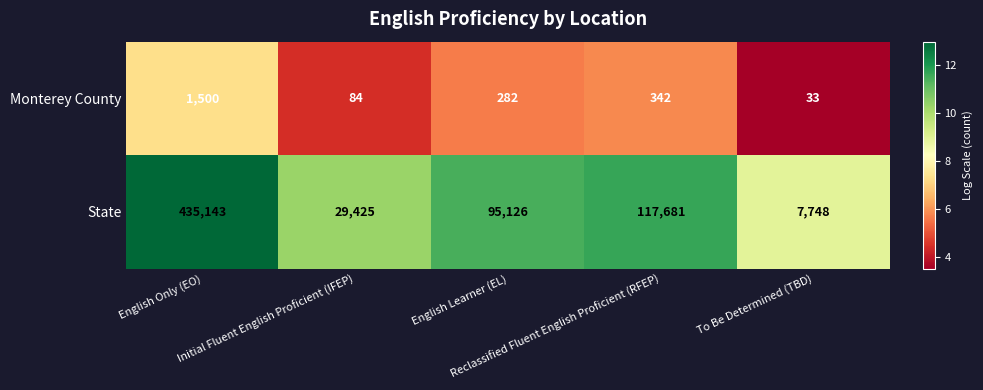

Which series has the widest spread of values?

State